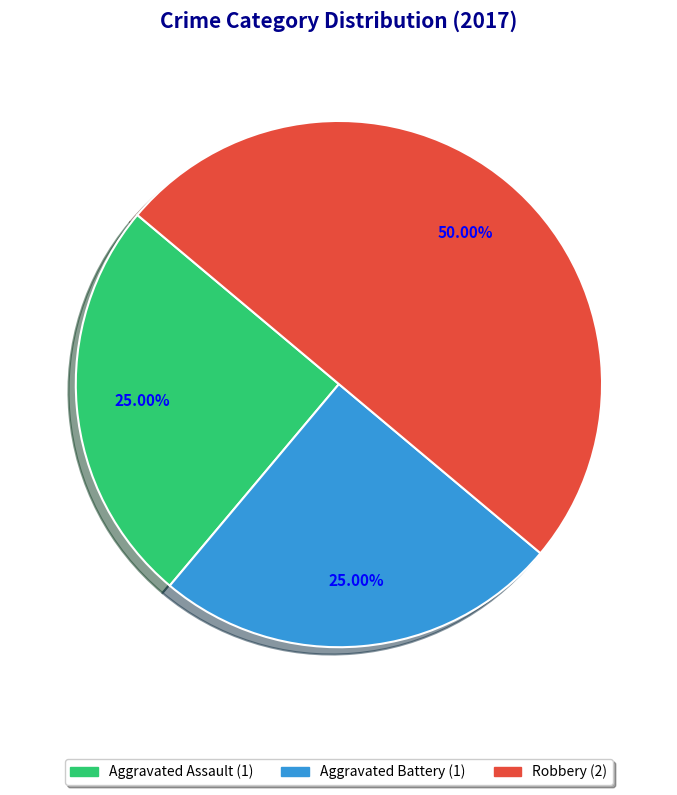

Does Aggravated Assault account for over 50% of the chart?

No